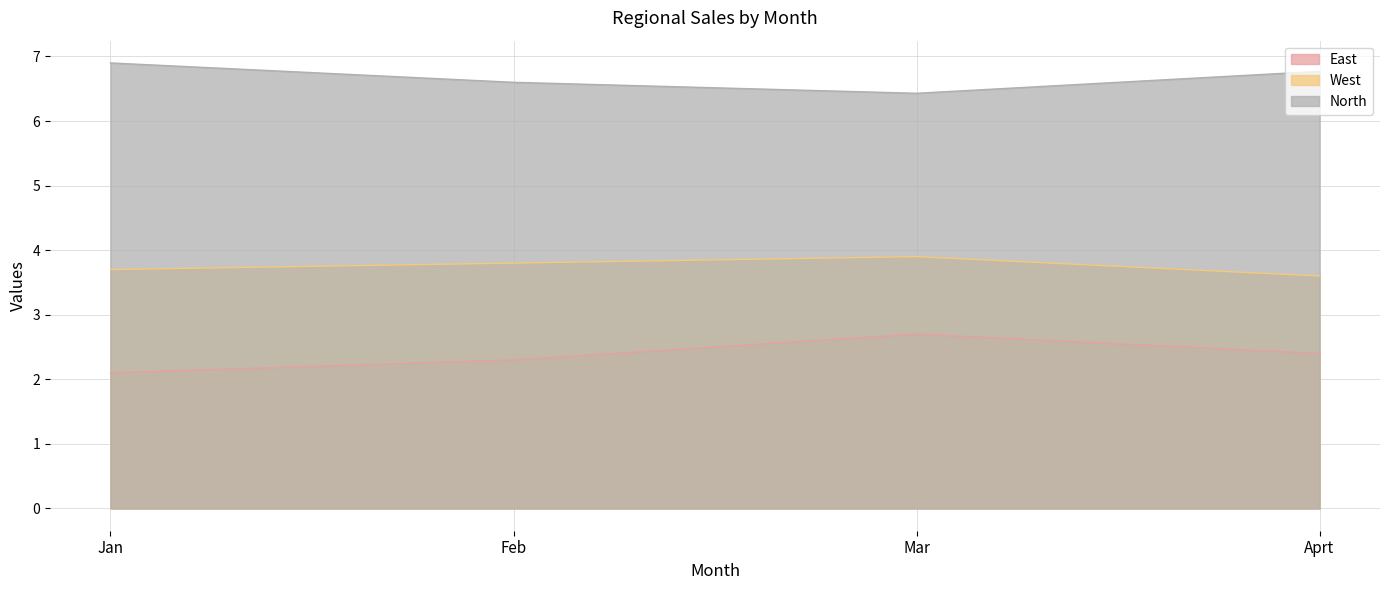

How many data points does each series have?

4